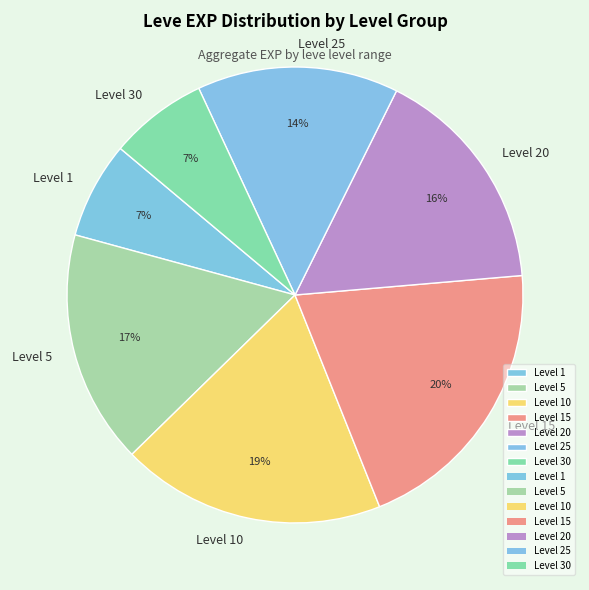

Combined, do Level 1 and Level 5 account for over 50%?

No